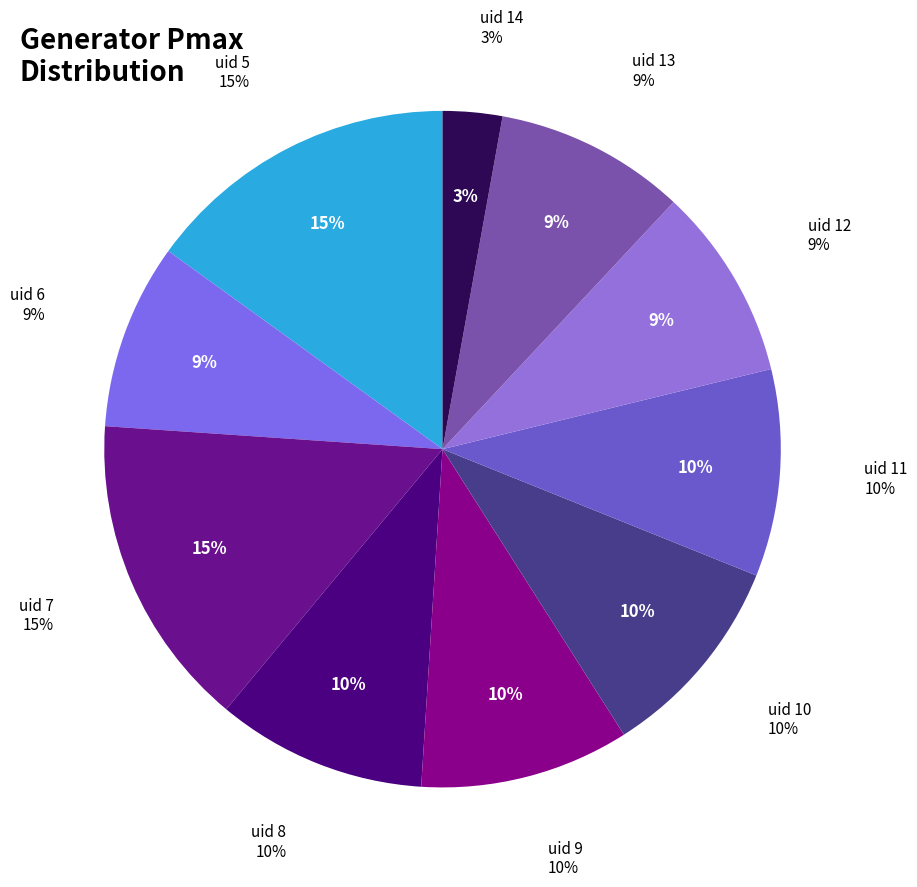

To the nearest percent, what is the difference between the largest and smallest slice percentages?

12%